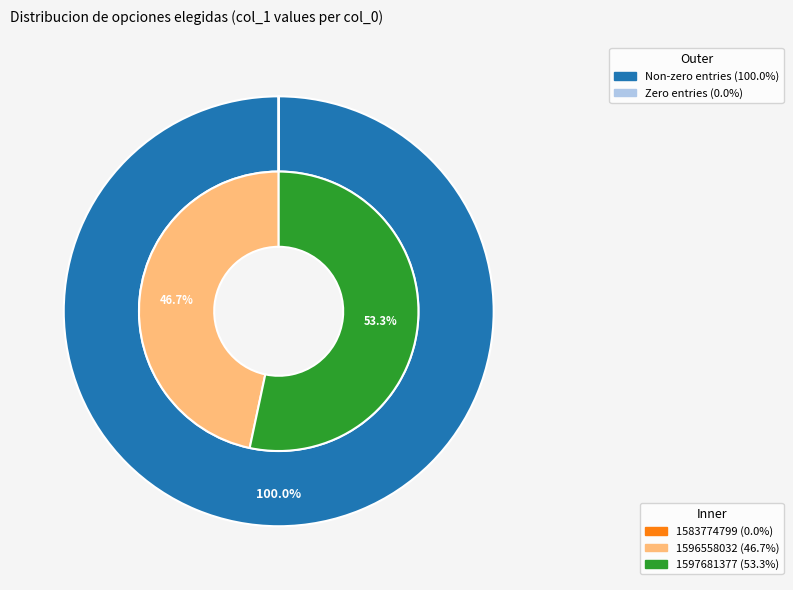

Which slice is the smallest?

1583774799